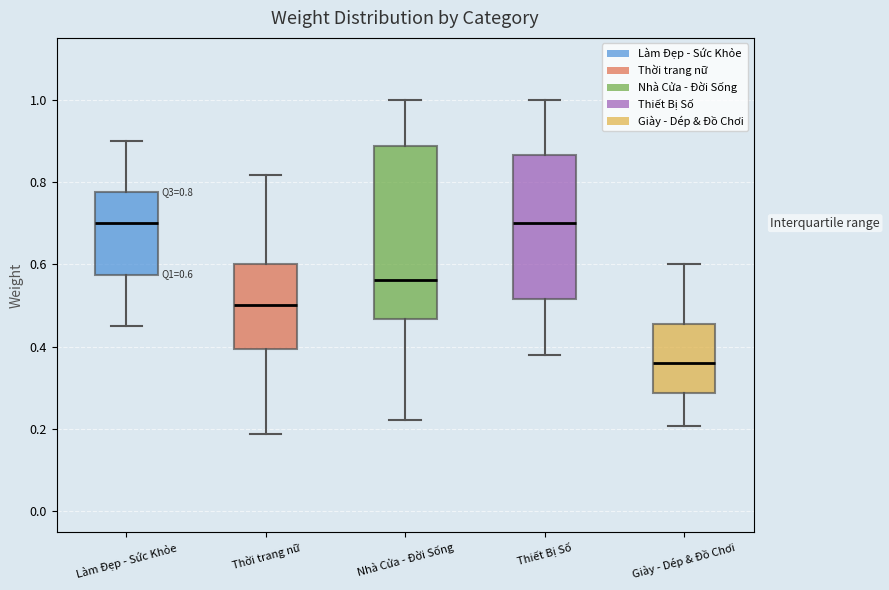

Which box's median line is the lowest?

Giày - Dép & Đồ Chơi